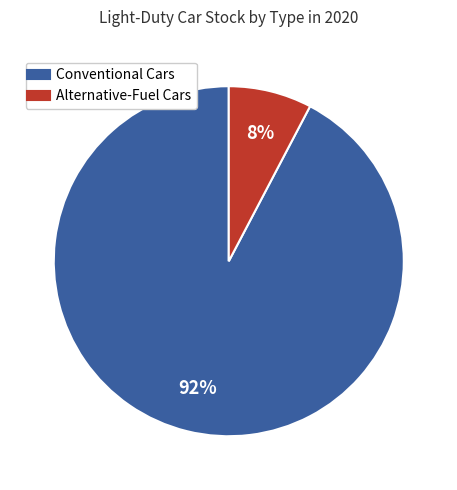

Does Alternative-Fuel Cars account for over 50% of the chart?

No